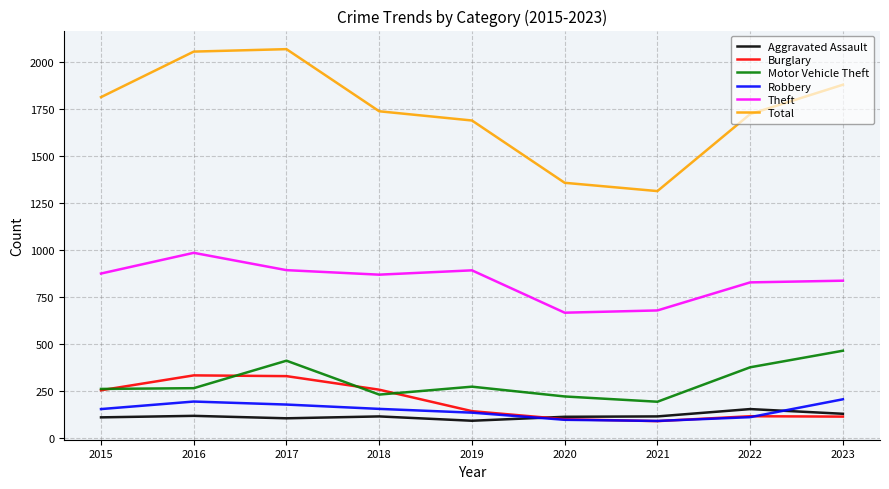

True or false: Theft has a value of 1333 at 2022.

False